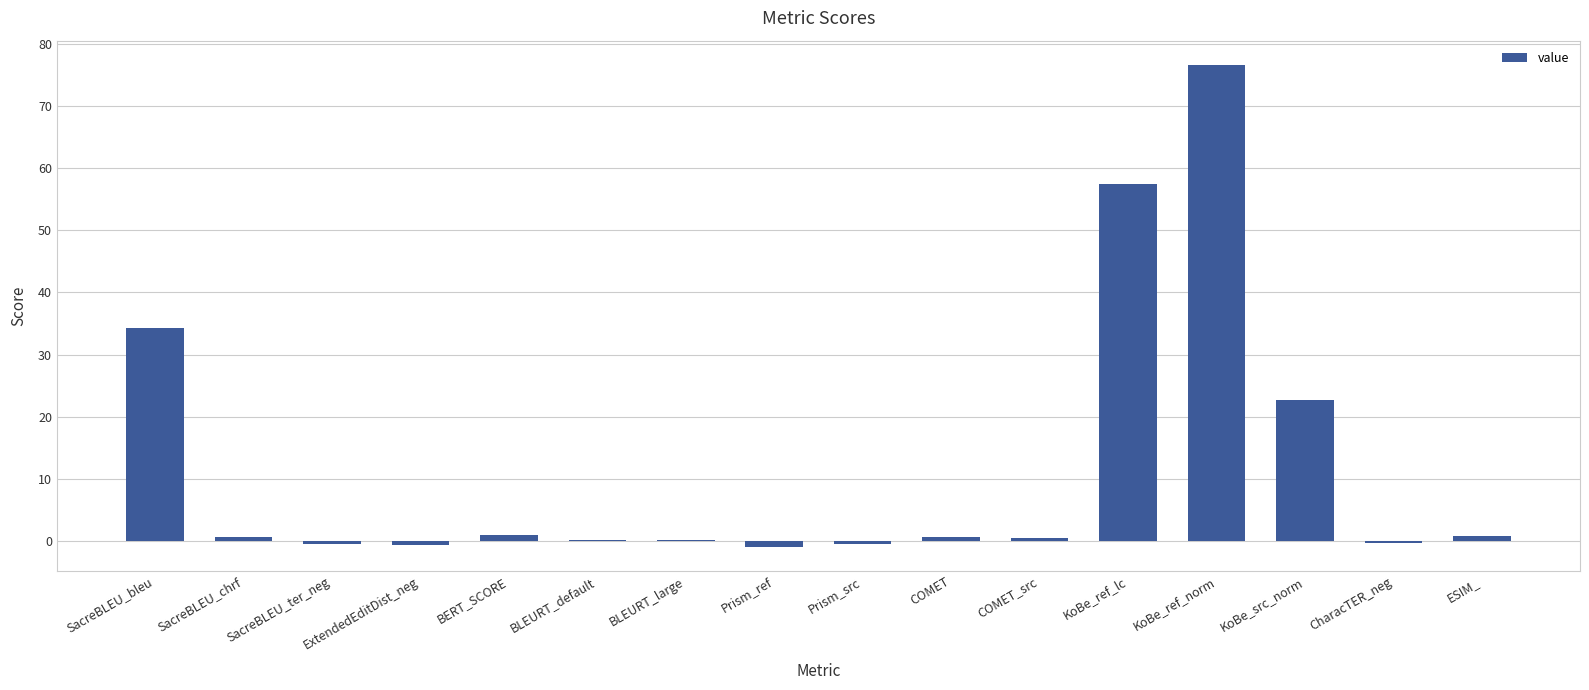

What is the difference between the values at KoBe_ref_lc and ESIM_?

56.7